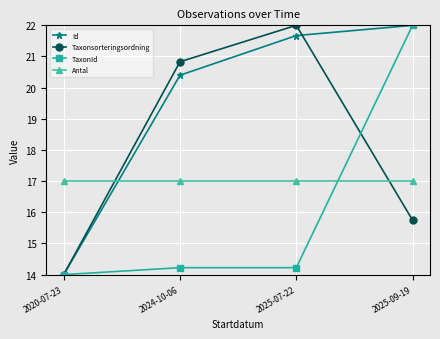

What is the value of the Id point at the 3rd from the left?

21.7